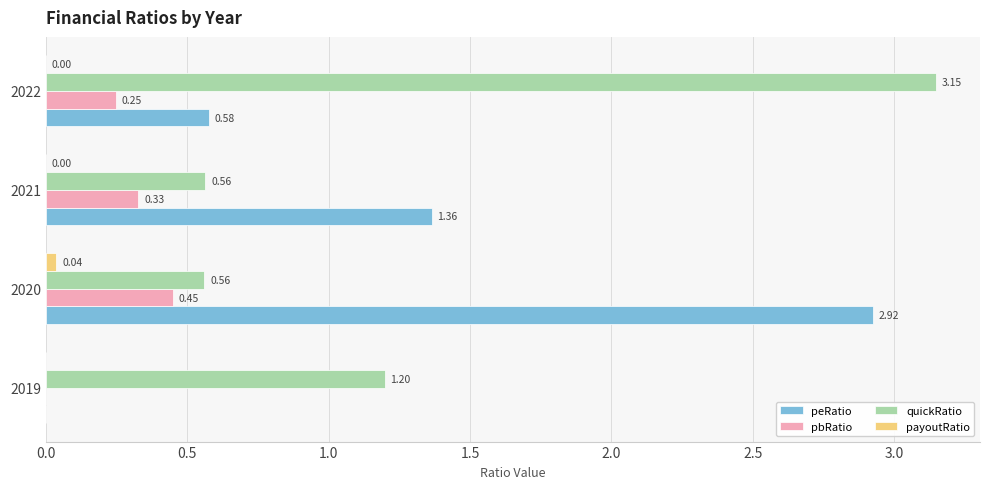

Which series changed the most between 2020 and 2022?

quickRatio